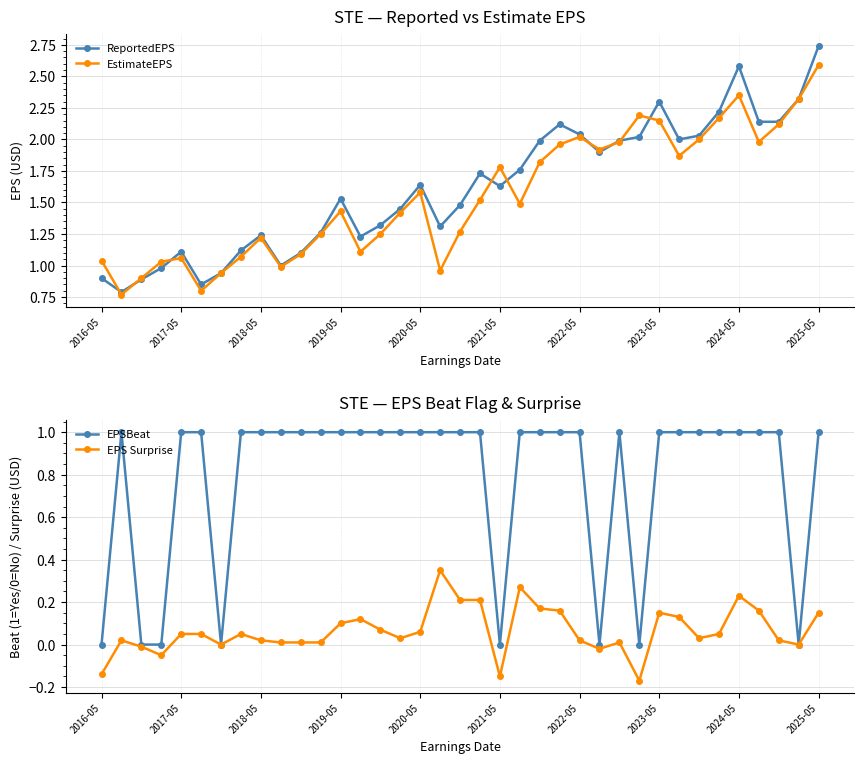

What is the maximum value shown in the chart?

2.7